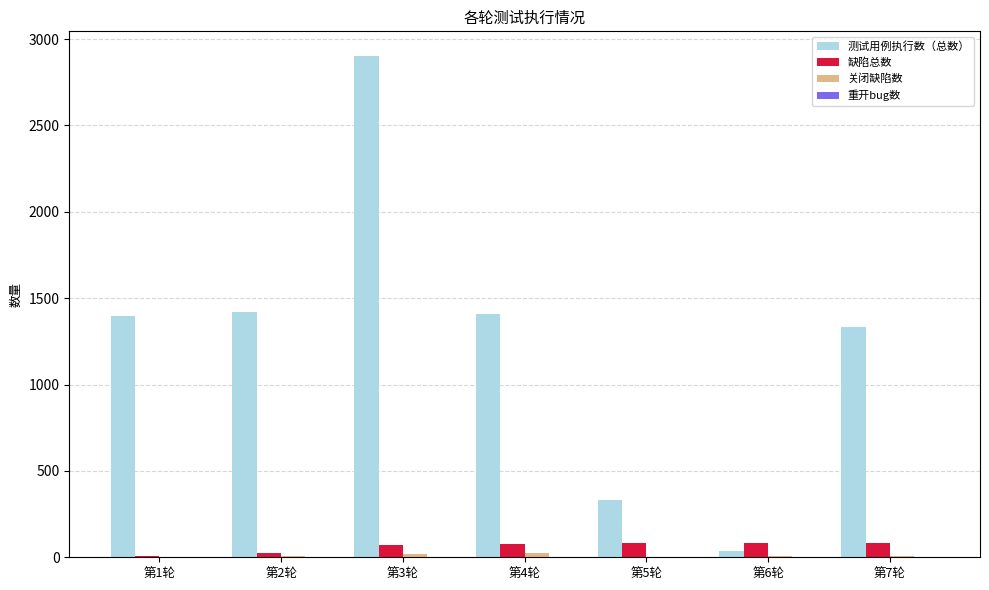

What is the sum of all 测试用例执行数（总数） values?

8820